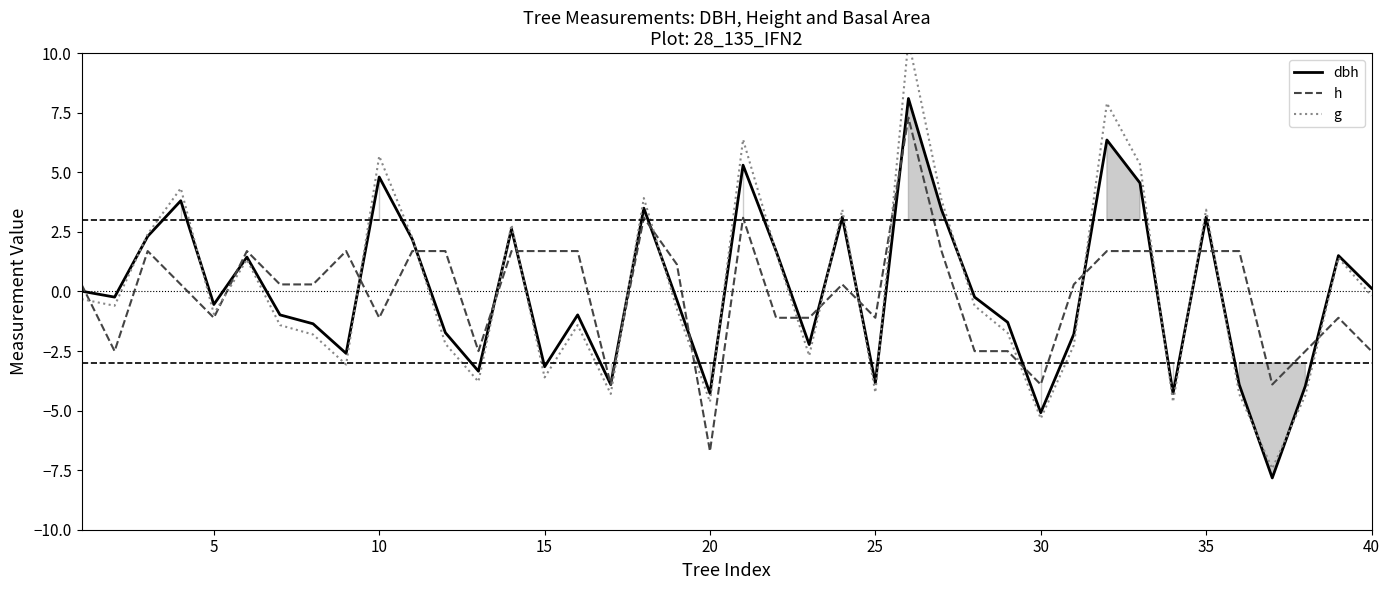

What is the minimum value for dbh?

-7.8